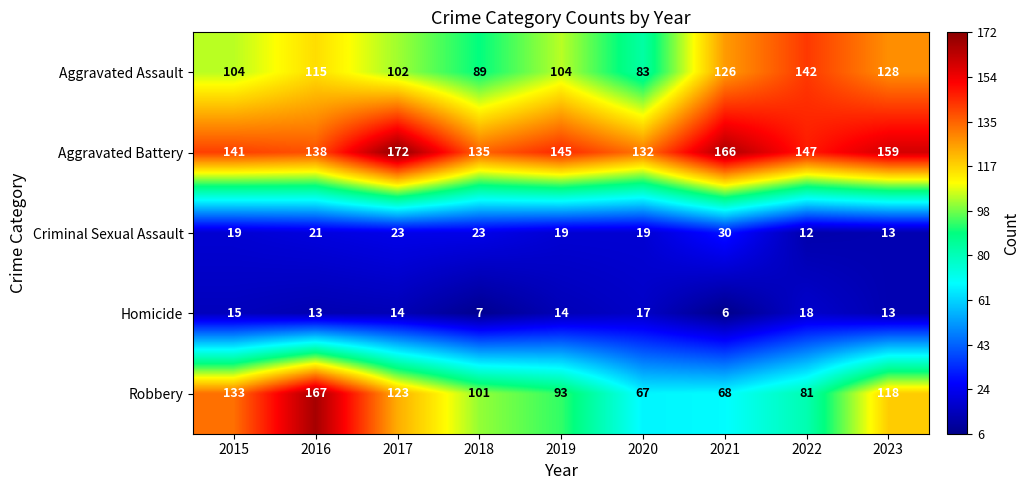

Which category has the lowest value in the Robbery series?

2020